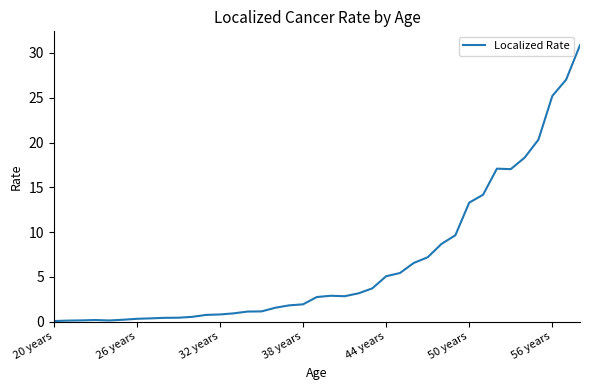

What is the greatest value displayed?

30.9